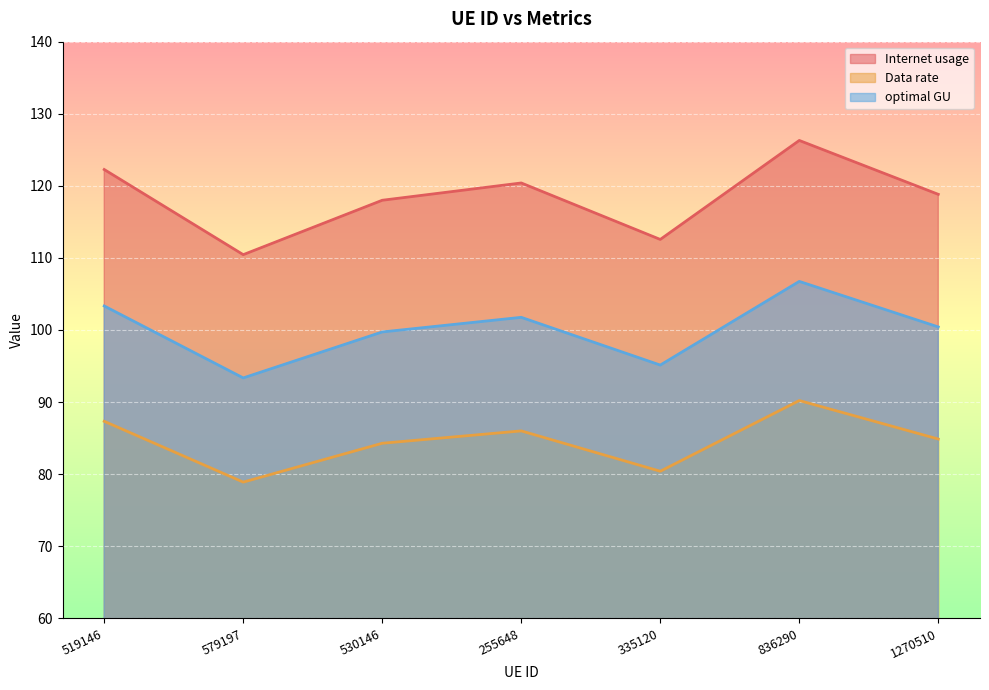

True or false: Data rate has more than 1 interior local peaks.

True